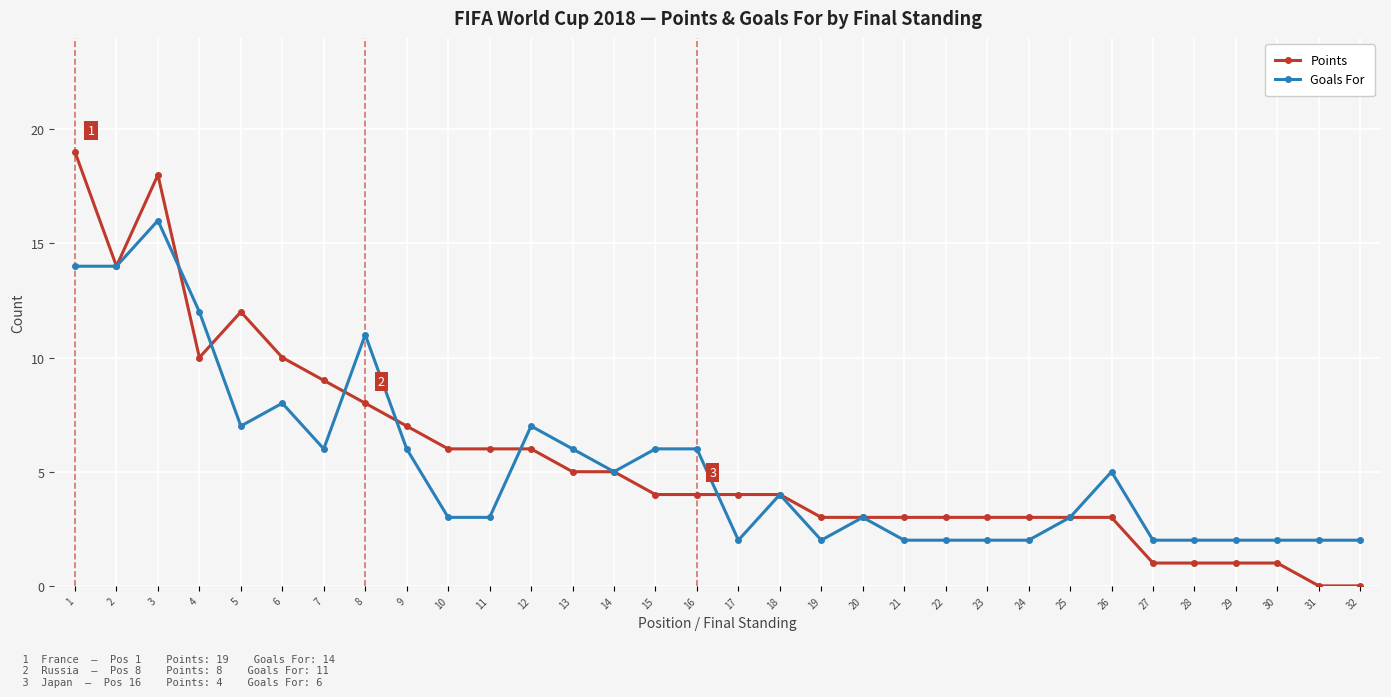

Is it true that Goals For equals 14 at 1?

True